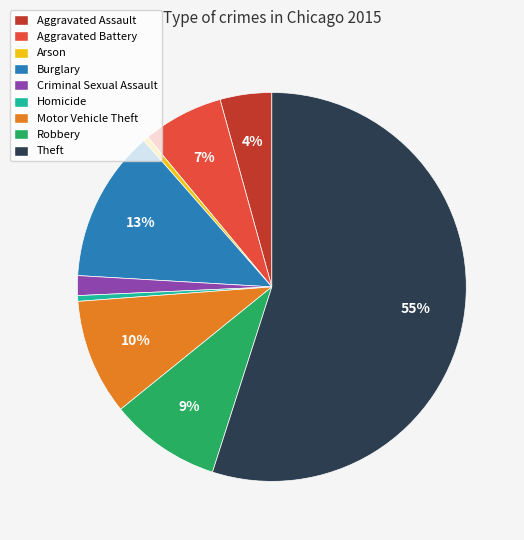

Which has a higher value, Homicide or Aggravated Assault?

Aggravated Assault